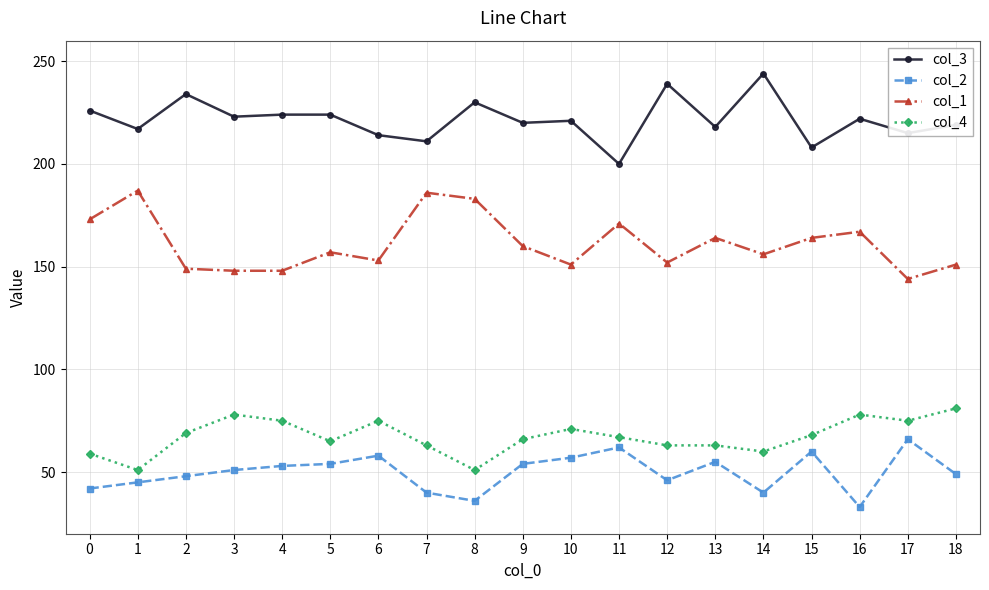

Rank the series by their maximum value, from lowest to highest.

col_2, col_4, col_1, col_3